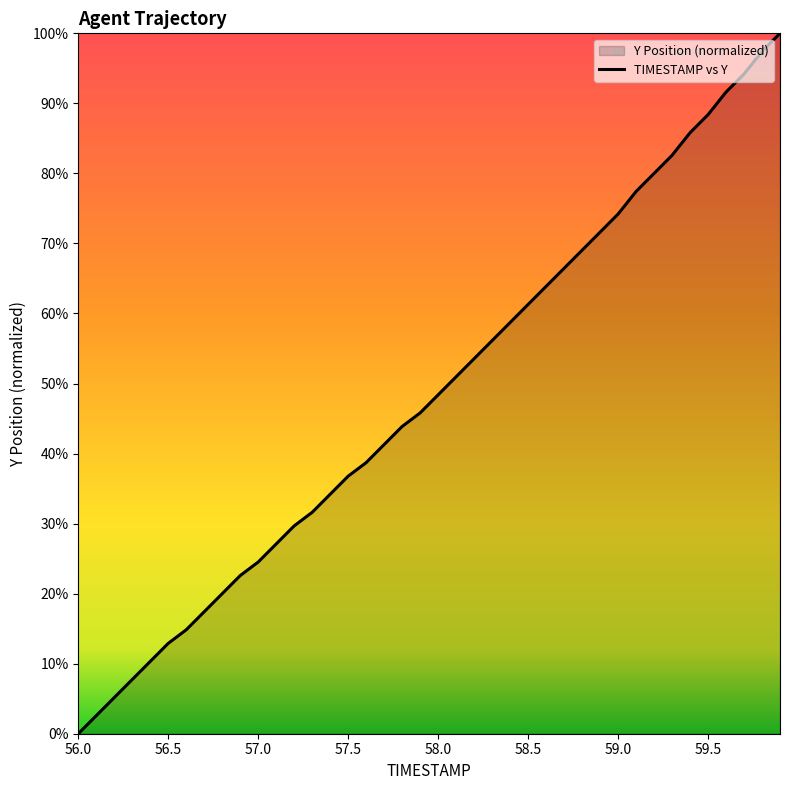

What is the label of the 27th point from the left?

58.6